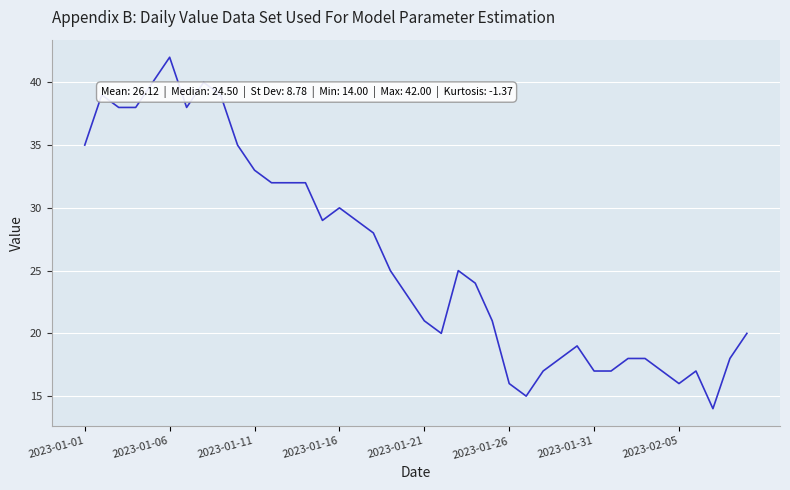

What is the maximum value shown in the chart?

42